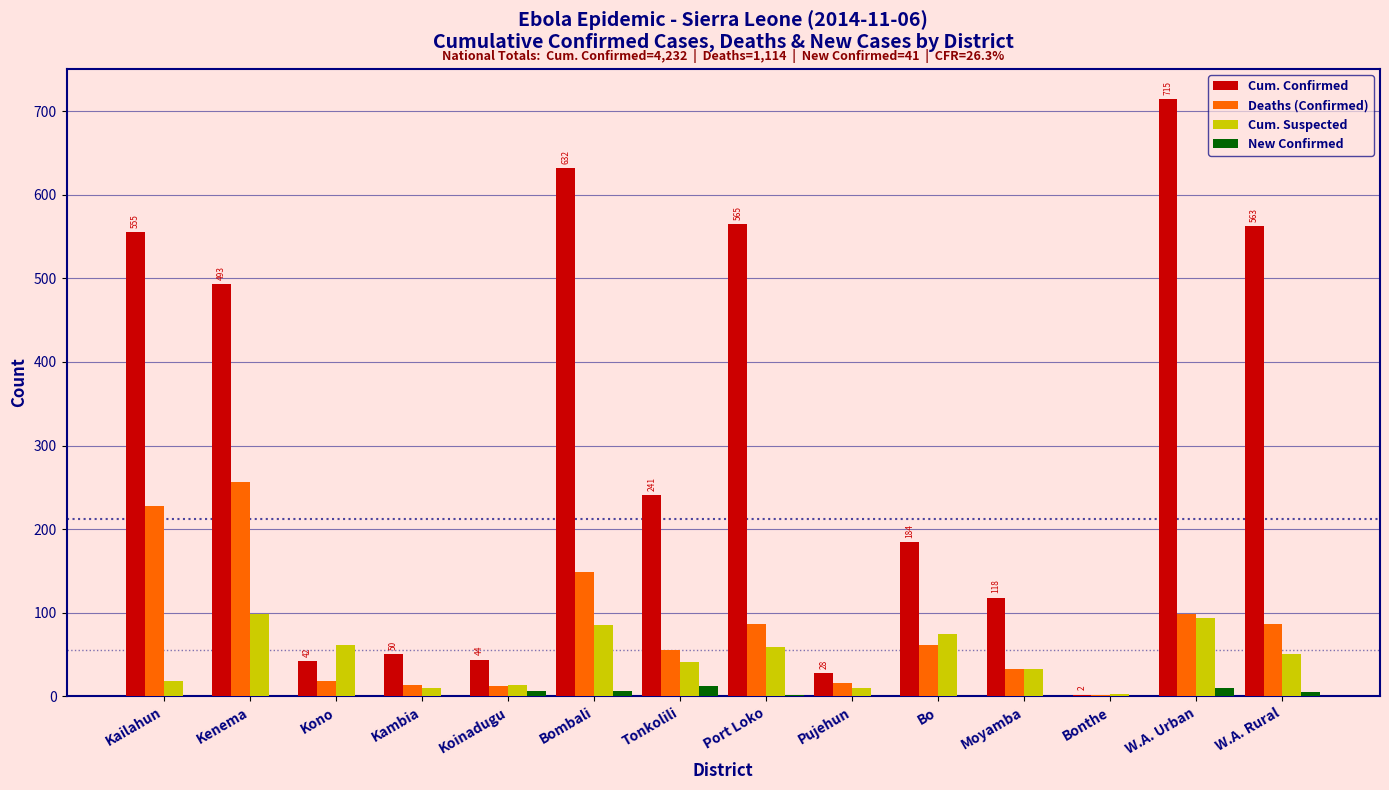

What is the highest value of the Cum. Confirmed series?

715